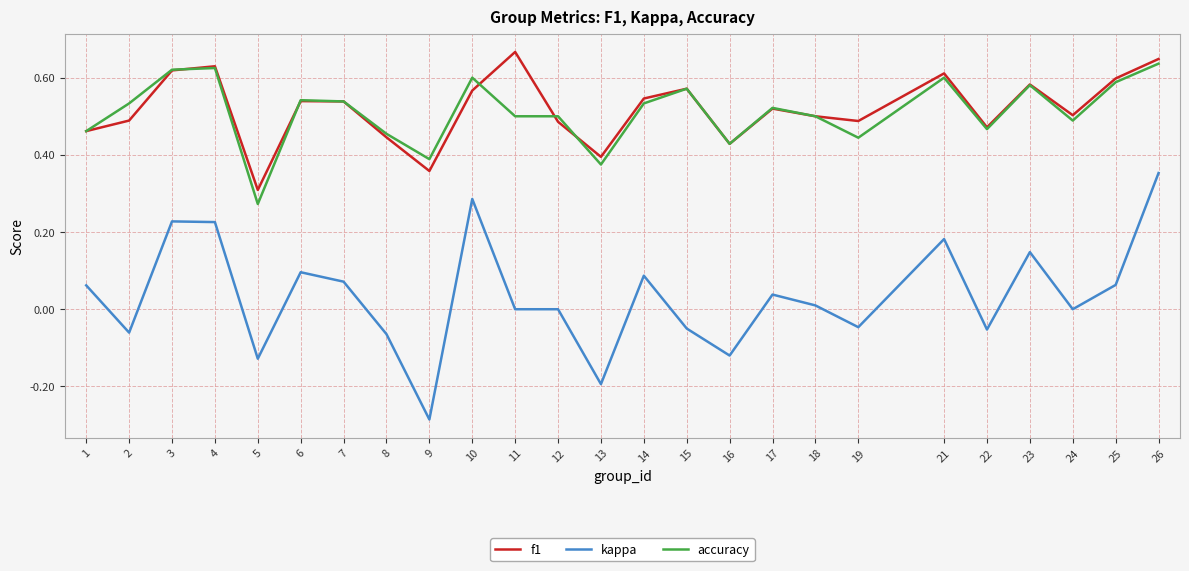

Is the value of kappa at 10 greater than the value of accuracy at 3?

No